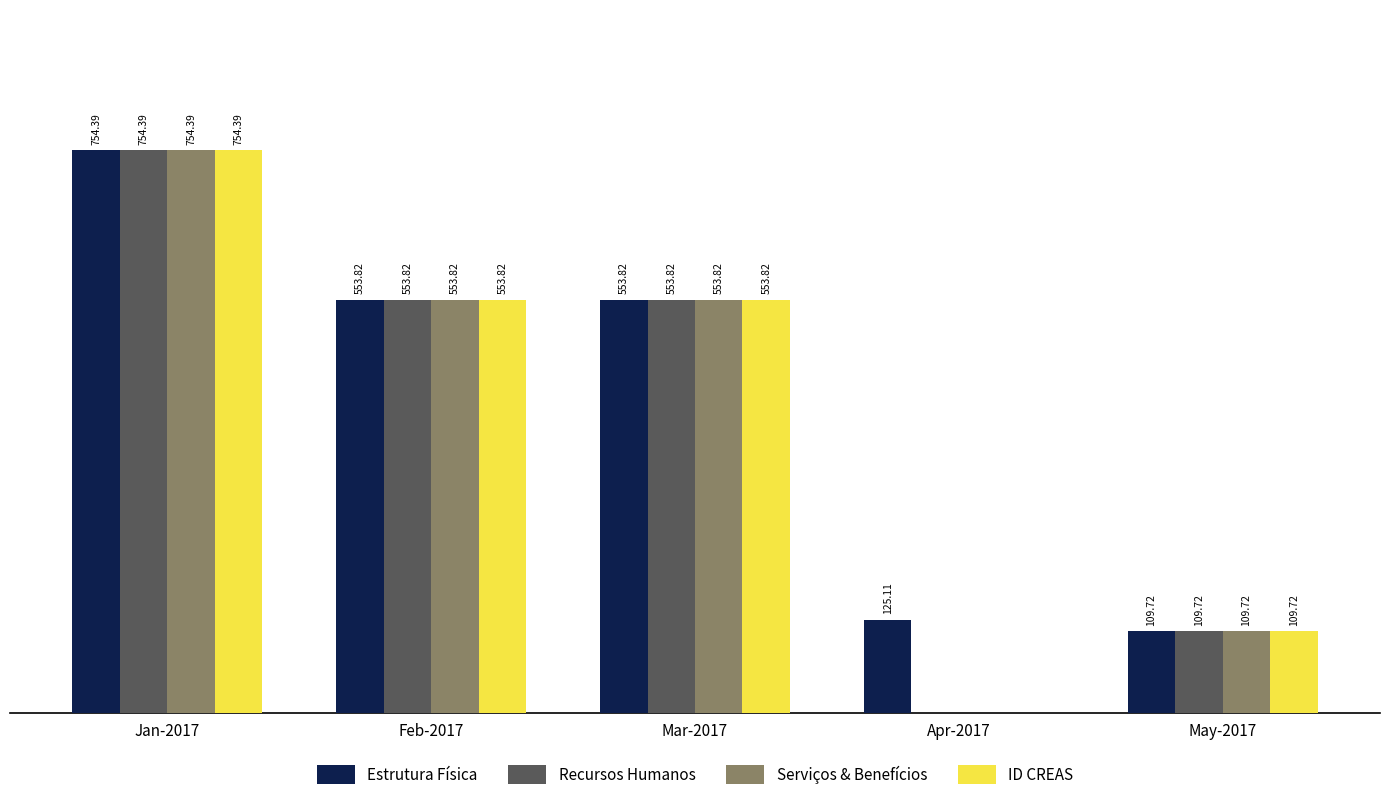

Is the value of Recursos Humanos at Jan-2017 greater than the value of Serviços & Benefícios at May-2017?

Yes